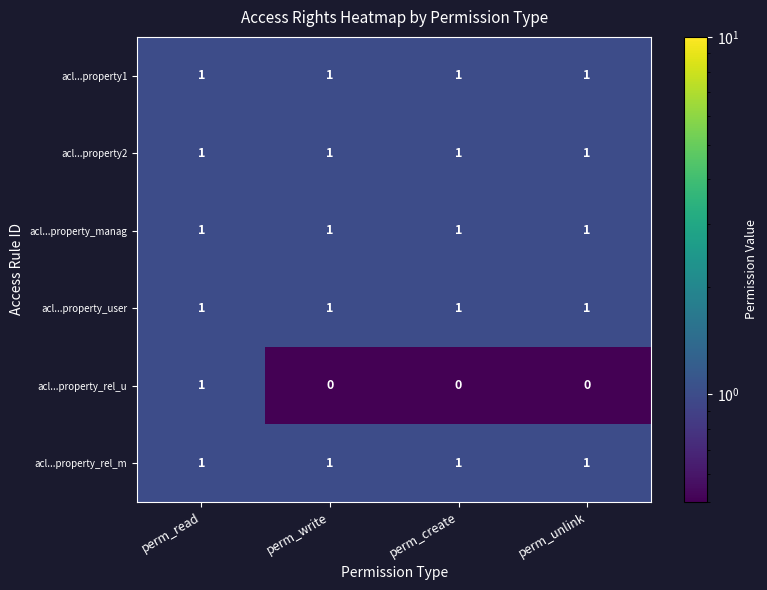

Reading right to left, transcribe all the data shown in this chart.

acl...property1: 1	1	1	1
acl...property2: 1	1	1	1
acl...property_manag: 1	1	1	1
acl...property_user: 1	1	1	1
acl...property_rel_u: 0	0	0	1
acl...property_rel_m: 1	1	1	1